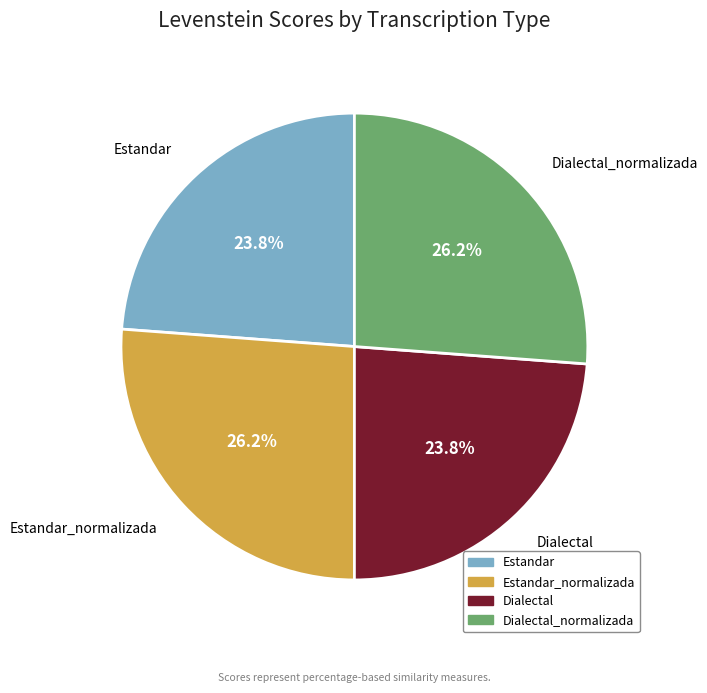

To the nearest percent, what is the average slice percentage?

25%